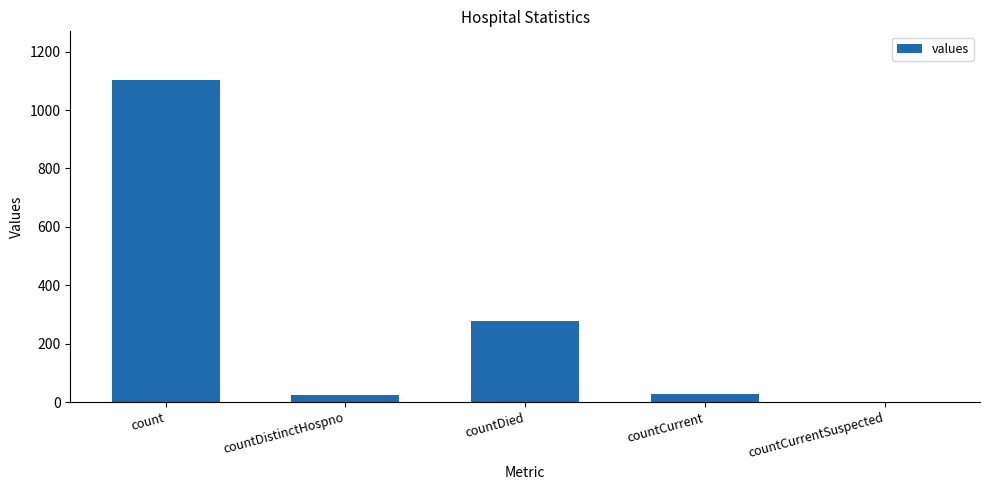

The chart shows a value of 1829 at count. True or false?

False